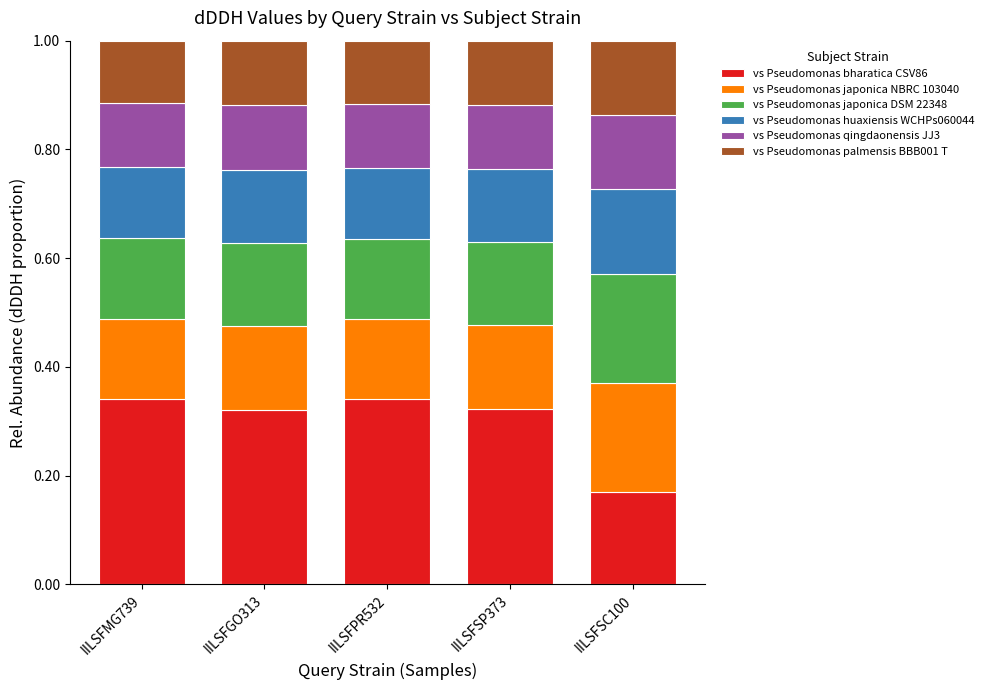

What is the sum of the vs Pseudomonas bharatica CSV86 values at IILSFMG739 and IILSFSP373?

0.7